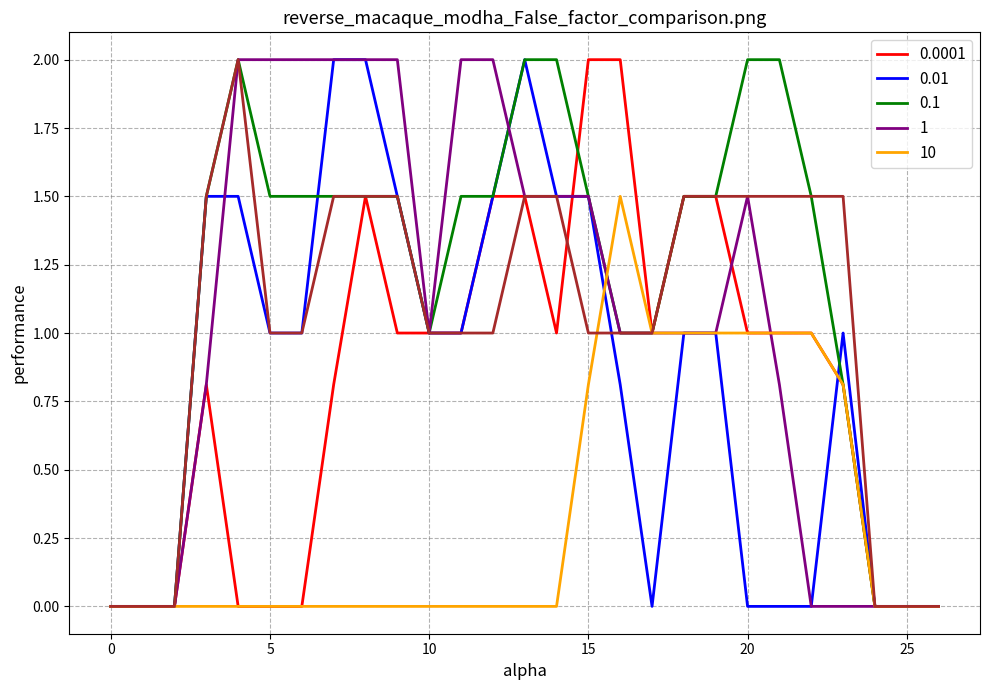

What is the label of the 4th point from the left?

10